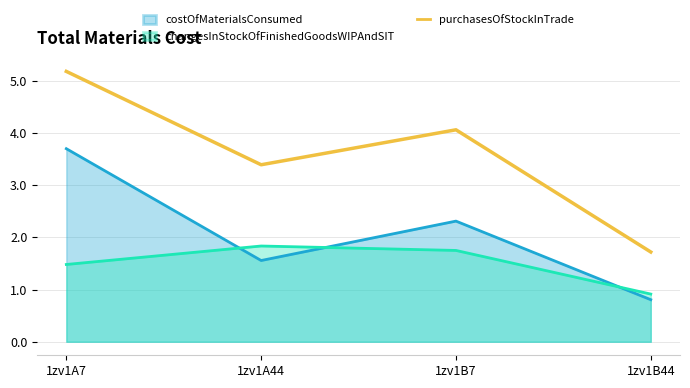

List the labels in order of value, largest first.

1zv1A7, 1zv1B7, 1zv1A44, 1zv1B44